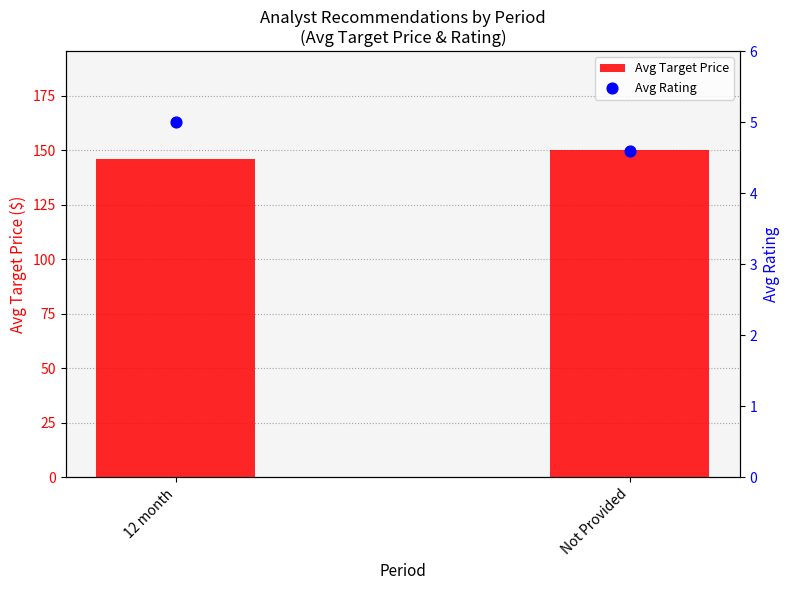

Which series has the largest Y range (max minus min)?

Avg Target Price